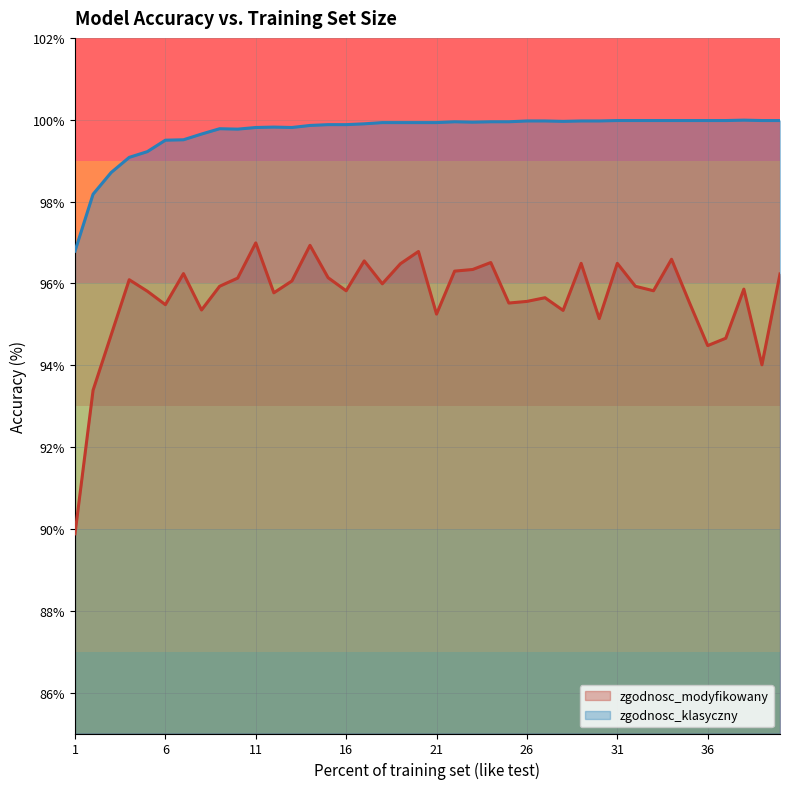

True or false: zgodnosc_modyfikowany and zgodnosc_klasyczny intersect in this chart.

False